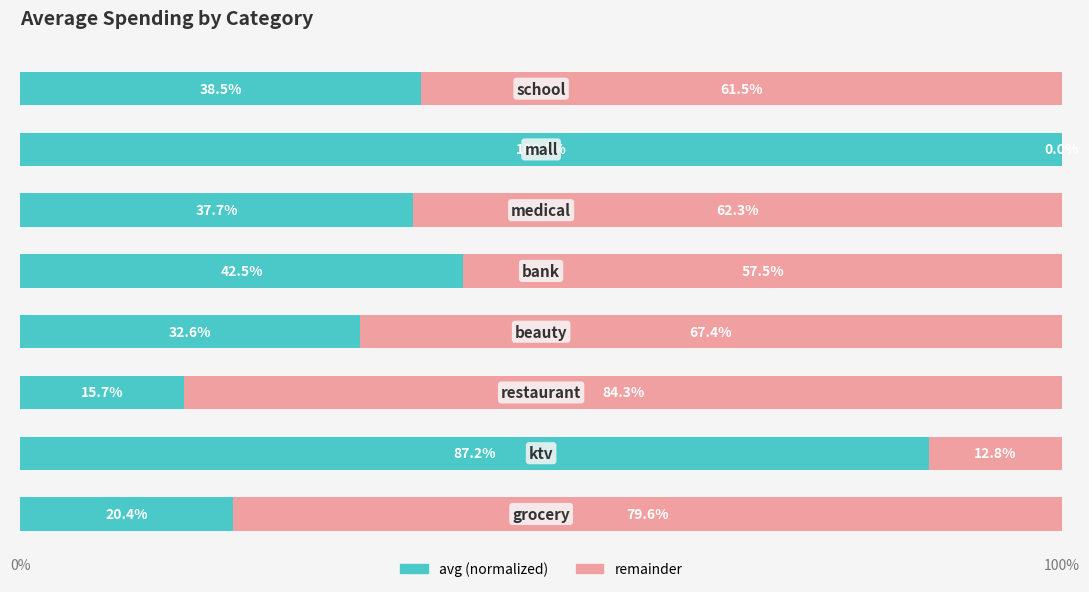

What is the highest value of the avg (normalized) series?

100.0